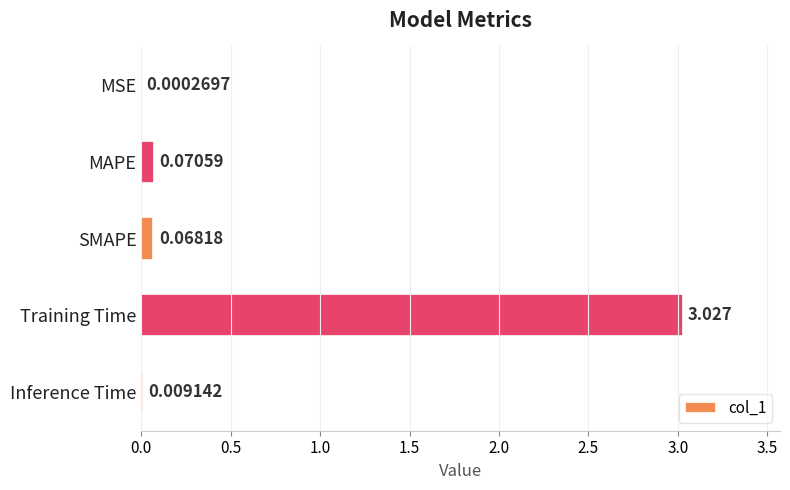

At which label is the value closest to 1?

MAPE